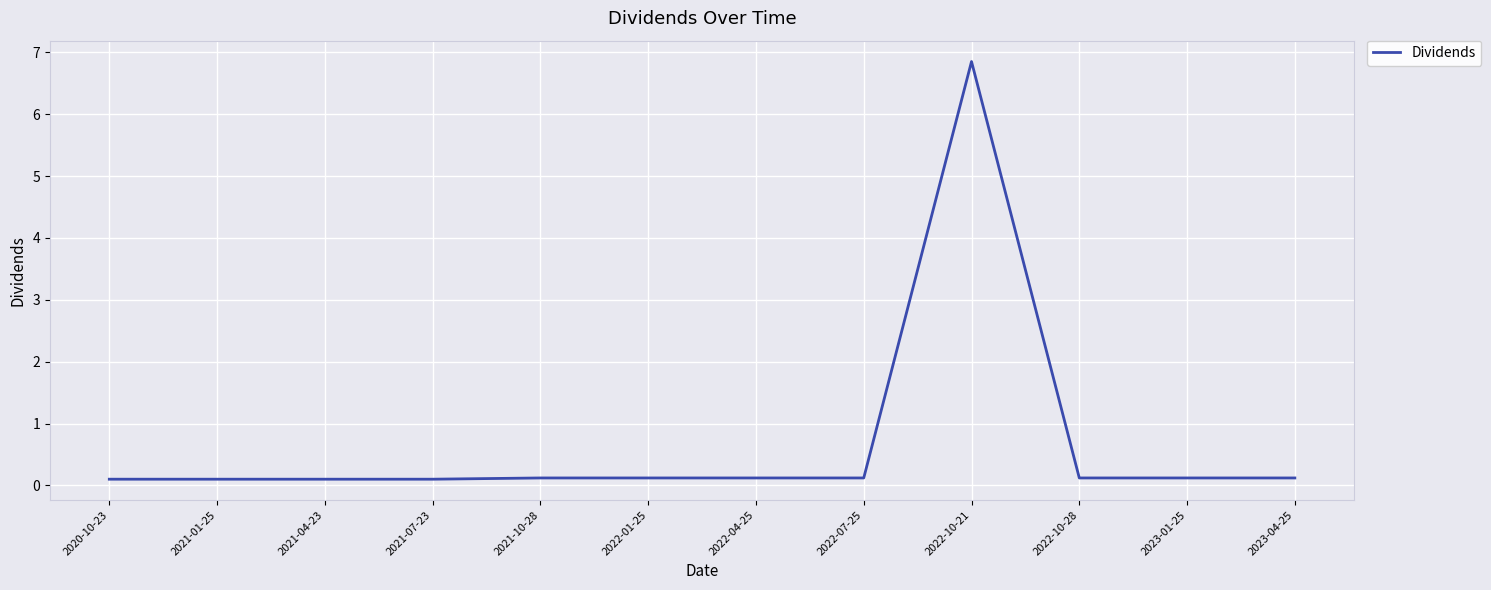

The chart shows a value of 0.1 at 2022-07-25. True or false?

True